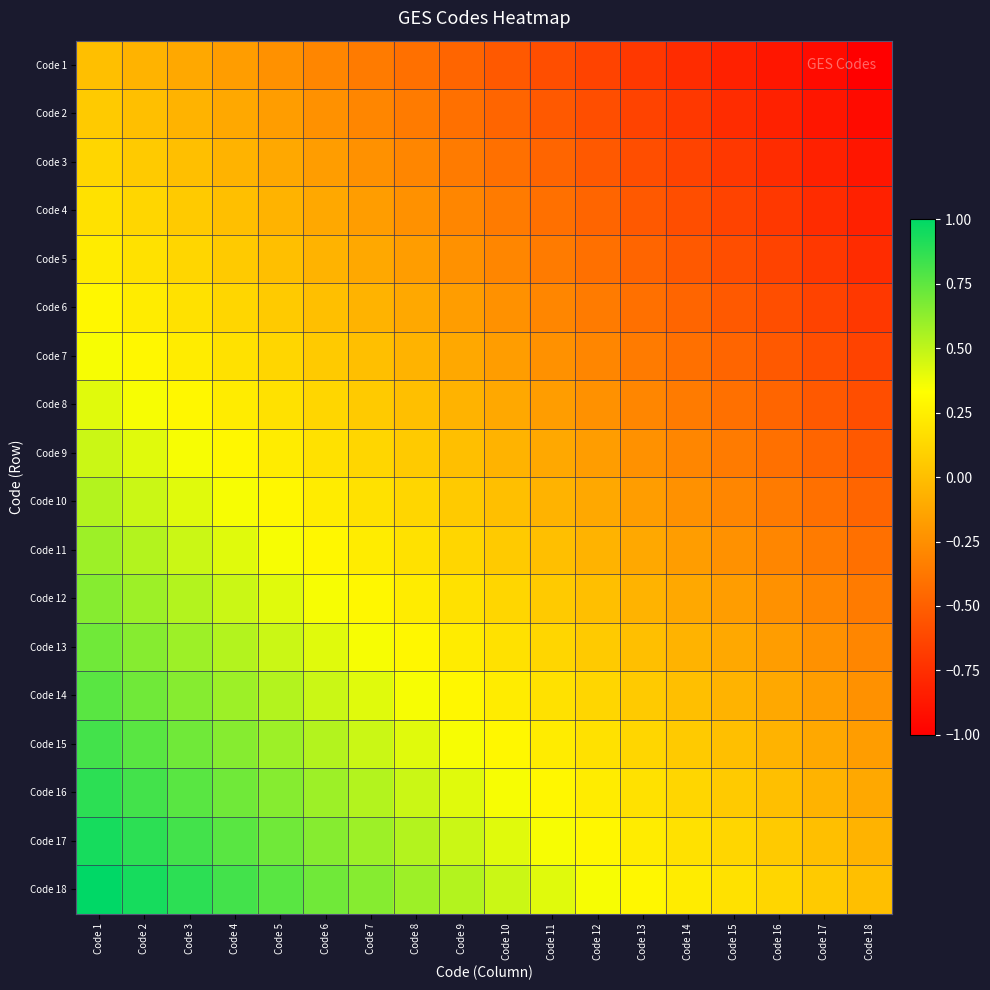

What is the spread (max minus min) of values at Code 2?

1.0